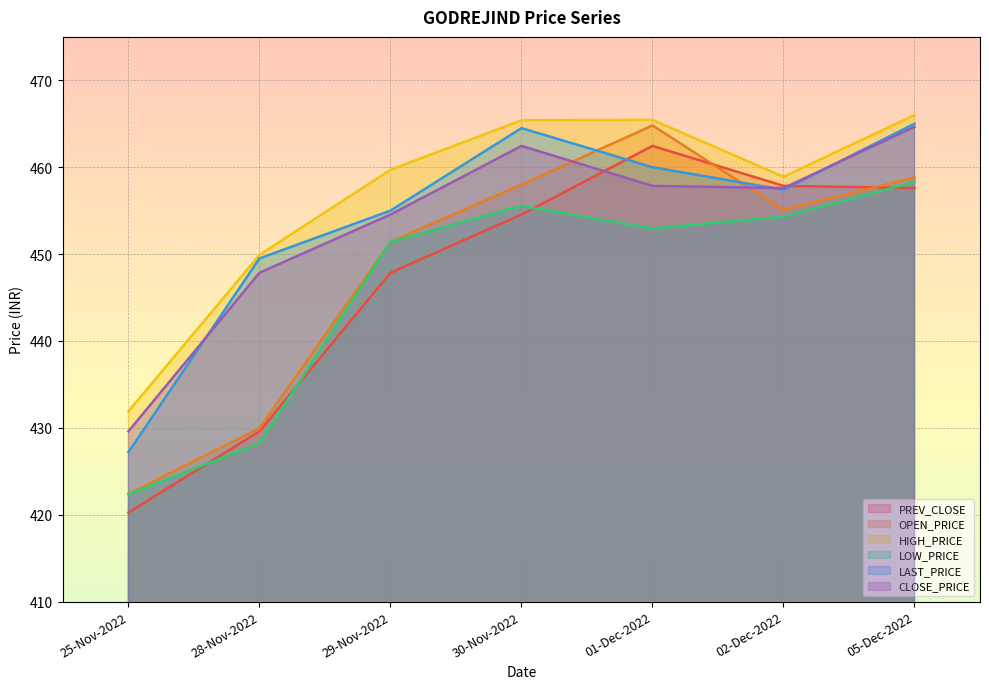

How many data points does each series have?

7